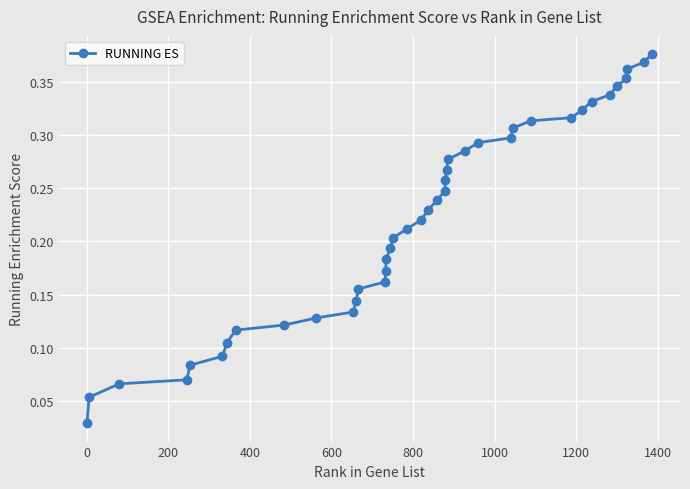

How many distinct data groups are displayed?

1